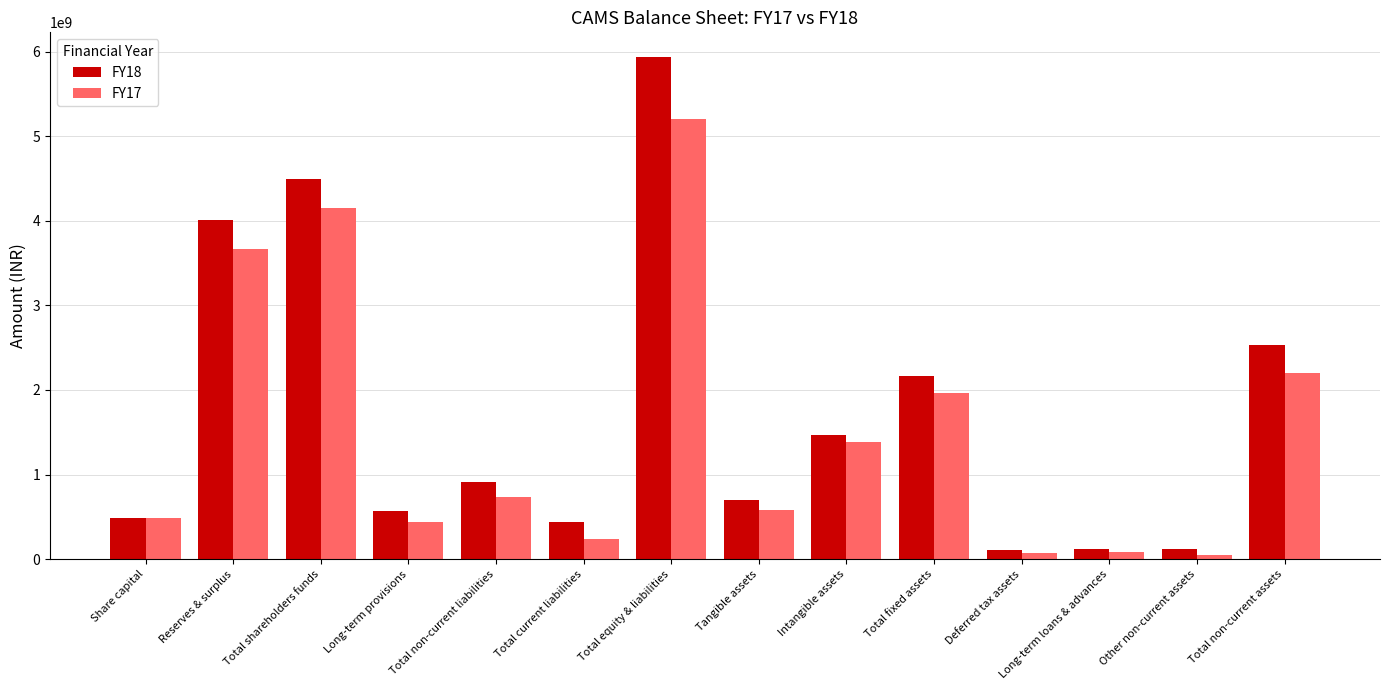

What is the smallest value displayed?

48159000